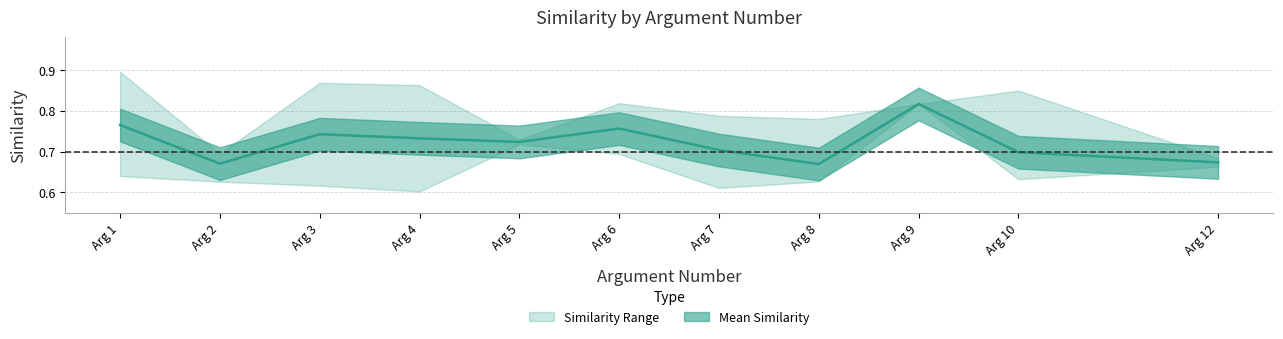

What is the lowest value of the upper_similarity series?

0.7